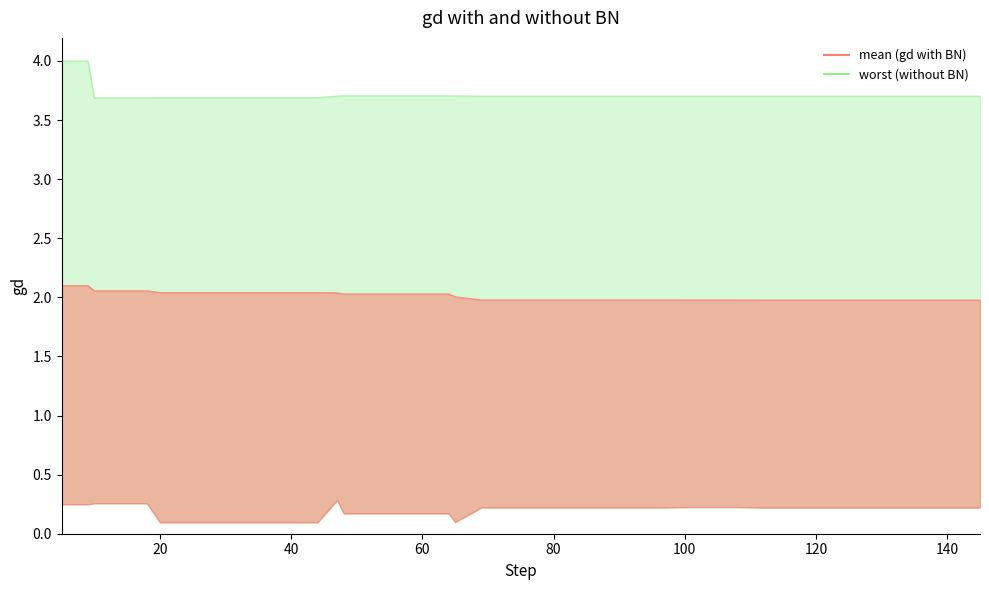

True or false: mean line has a value of 2.1 at 20.

True